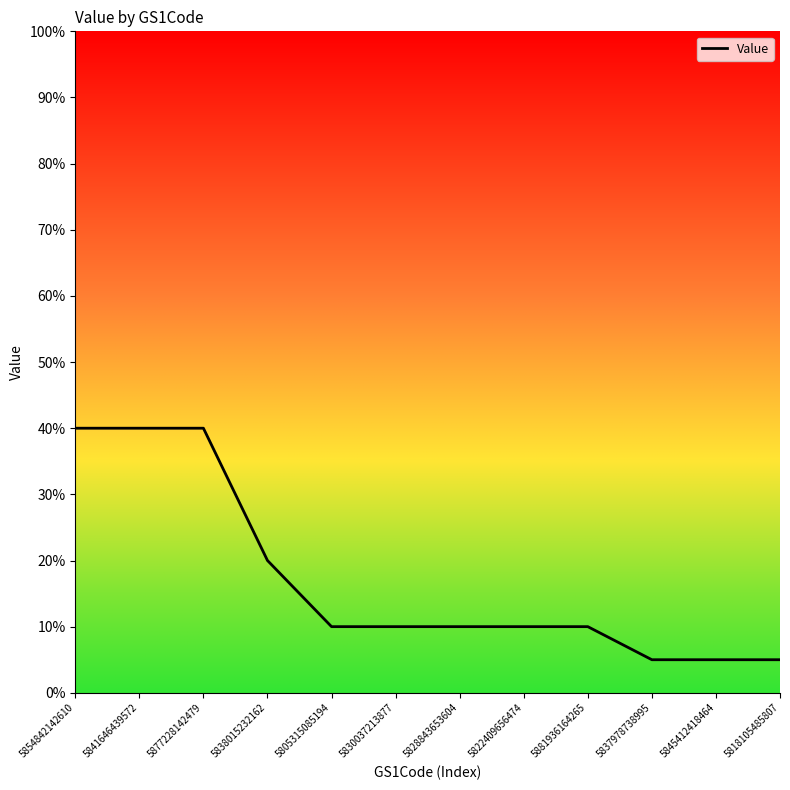

What position from the right is 5837978738995?

3